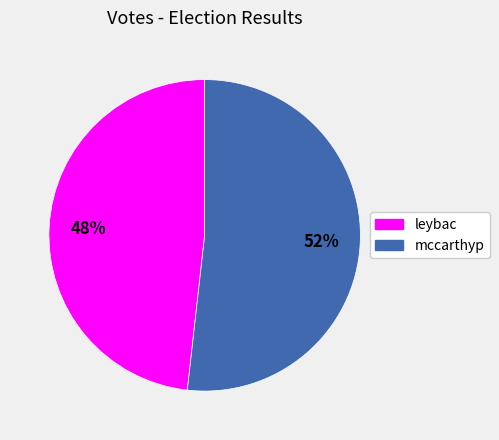

How many segments does this pie chart have?

2